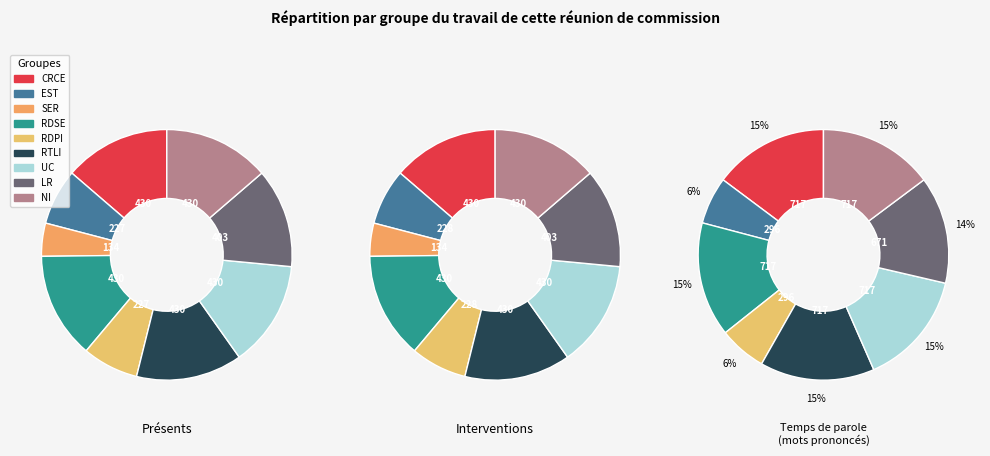

What is the change in value from 0.1 to 0.2?

-93.3